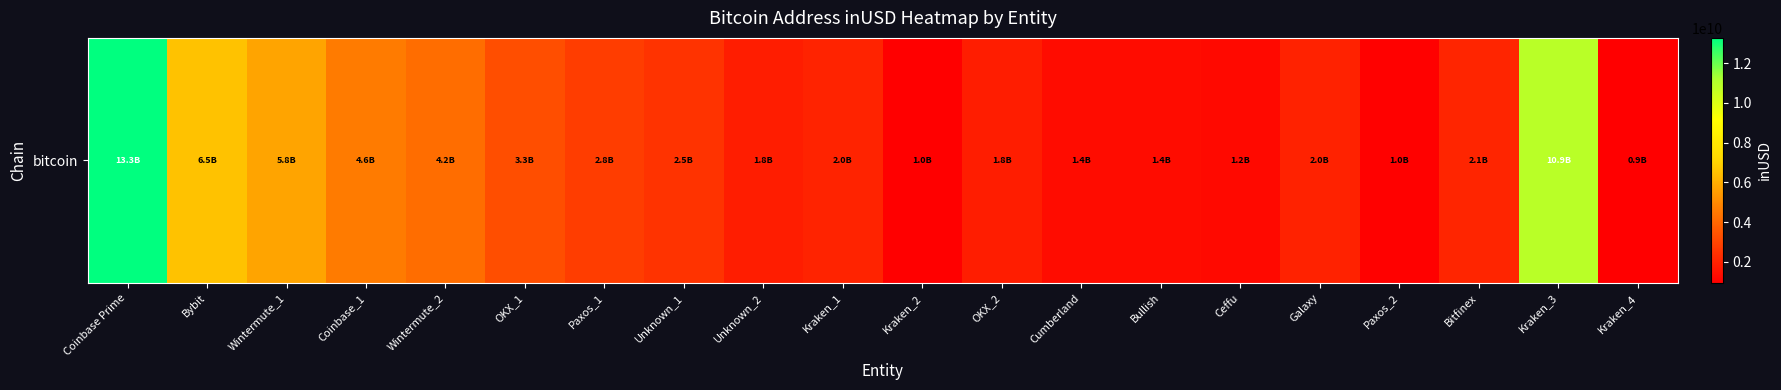

What is the approximate value at Cumberland?

1363235448.0